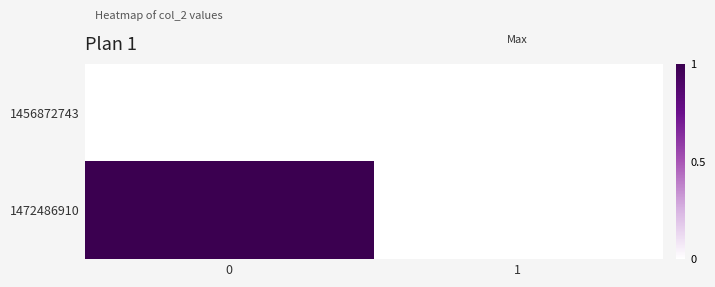

Reading left to right, list all the values displayed in this chart.

1456872743: 0=0	1=0
1472486910: 0=1	1=0